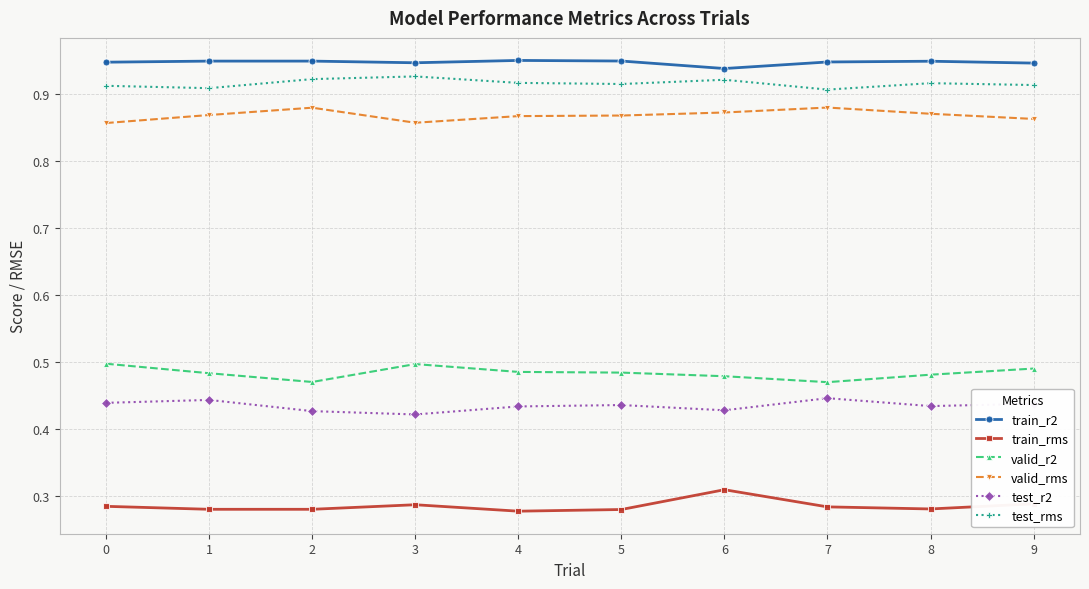

True or false: valid_r2 has more than 0 interior local peaks.

True